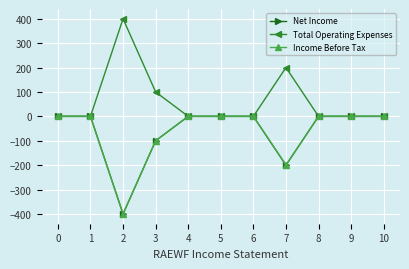

At how many categories does at least one series exceed 375?

1